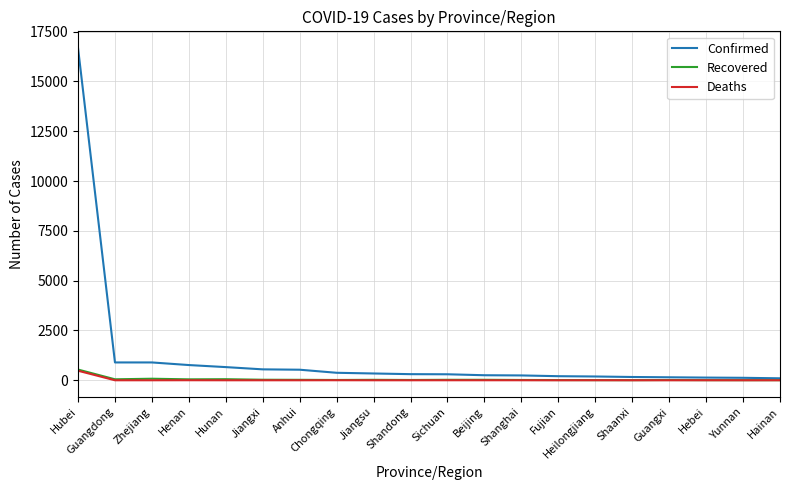

Which series has the largest range (max minus min)?

Confirmed